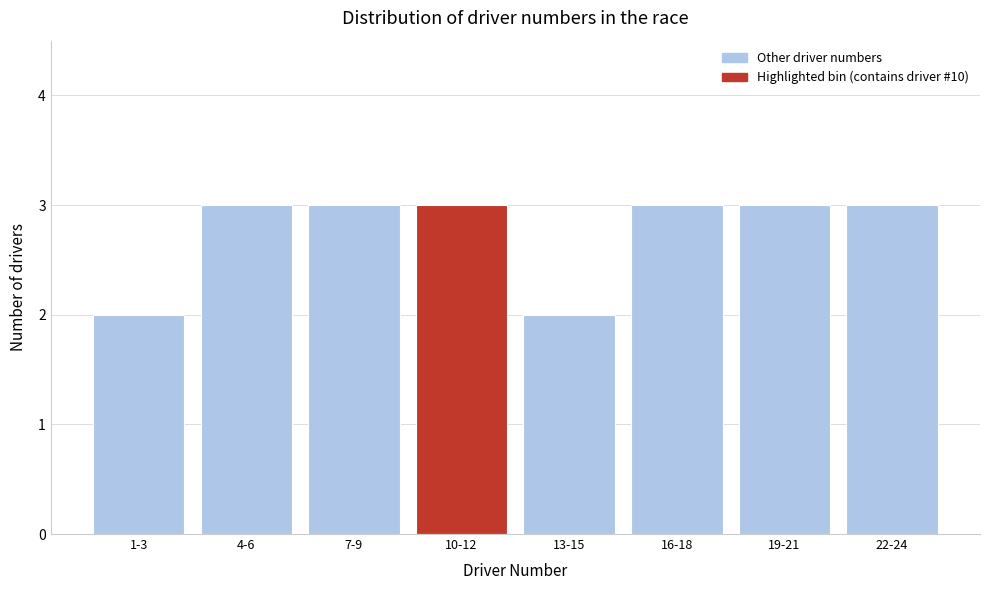

Reading right to left, list all the values displayed in this chart.

3	3	3	2	3	3	3	2